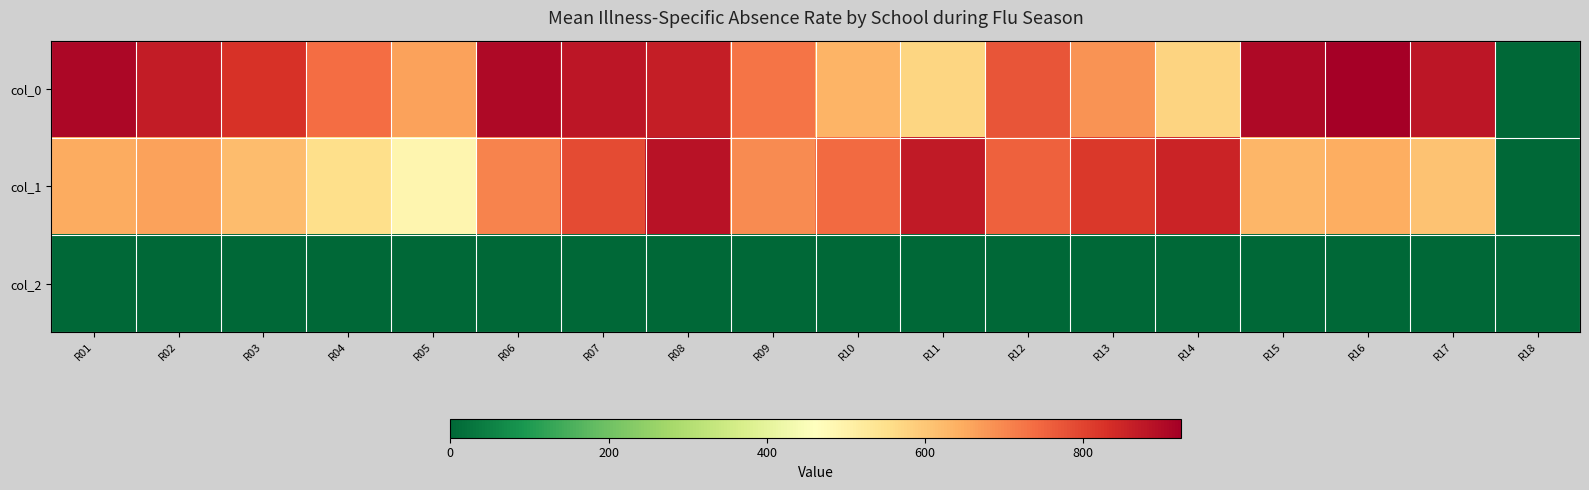

Reading right to left, extract all data points from this chart.

col_0: R18=0.0	R17=880.0	R16=923.3	R15=903.3	R14=576.7	R13=683.3	R12=773.3	R11=570.0	R10=633.3	R09=726.7	R08=863.3	R07=876.7	R06=903.3	R05=663.3	R04=736.7	R03=826.7	R02=866.7	R01=906.7
col_1: R18=0.0	R17=607.5	R16=644.6	R15=627.8	R14=853.9	R13=816.8	R12=756.0	R11=870.8	R10=742.5	R09=695.2	R08=884.2	R07=789.8	R06=705.4	R05=489.4	R04=553.5	R03=617.6	R02=661.5	R01=648.0
col_2: R18=0.0	R17=2.0	R16=2.0	R15=2.0	R14=2.0	R13=2.0	R12=2.0	R11=2.0	R10=2.0	R09=2.0	R08=2.0	R07=2.0	R06=2.0	R05=2.0	R04=2.0	R03=2.0	R02=2.0	R01=2.0